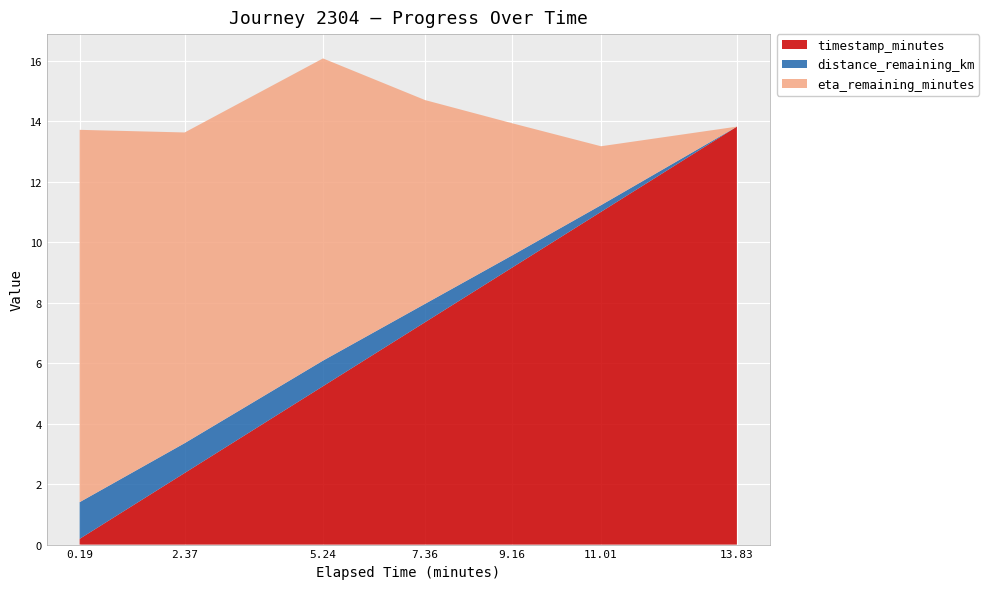

Reading right to left, what are all the values shown in this chart?

timestamp_minutes: 13.83=13.8	11.01=11.0	9.16=9.2	7.36=7.4	5.24=5.2	2.37=2.4	0.19=0.2
distance_remaining_km: 13.83=0.0	11.01=0.2	9.16=0.4	7.36=0.6	5.24=0.8	2.37=1.0	0.19=1.2
eta_remaining_minutes: 13.83=0.0	11.01=1.9	9.16=4.4	7.36=6.7	5.24=10.0	2.37=10.3	0.19=12.3